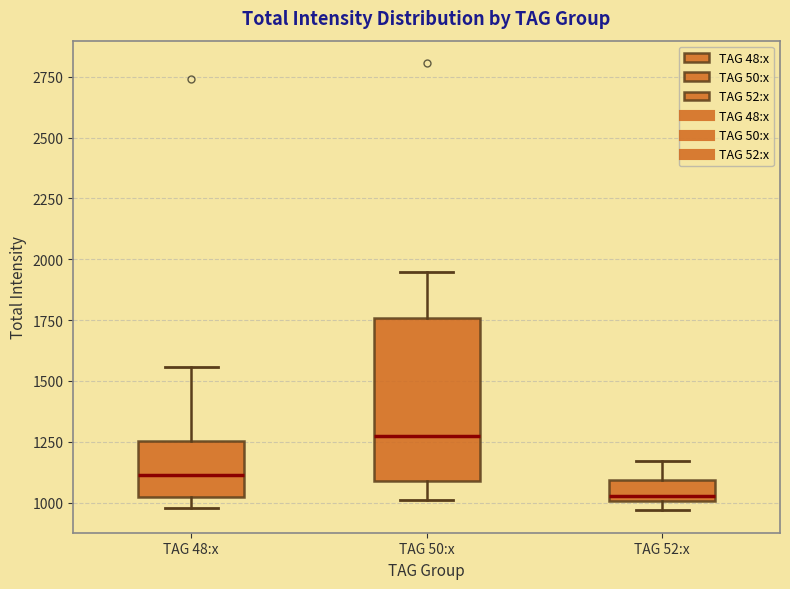

Reading left to right, transcribe this box plot: for each box, give where its median line is, the range the box spans, and where its two whiskers end, as read against the y-axis. The values are not printed on the chart, so give them approximately, as read against the axis.

TAG 48:x: median 1100, box 1000 to 1250, whiskers 1000 (just below the box's lower edge) to 1550
TAG 50:x: median 1250, box 1100 to 1750, whiskers 1000 to 1950
TAG 52:x: median 1050, box 1000 to 1100, whiskers 950 to 1150